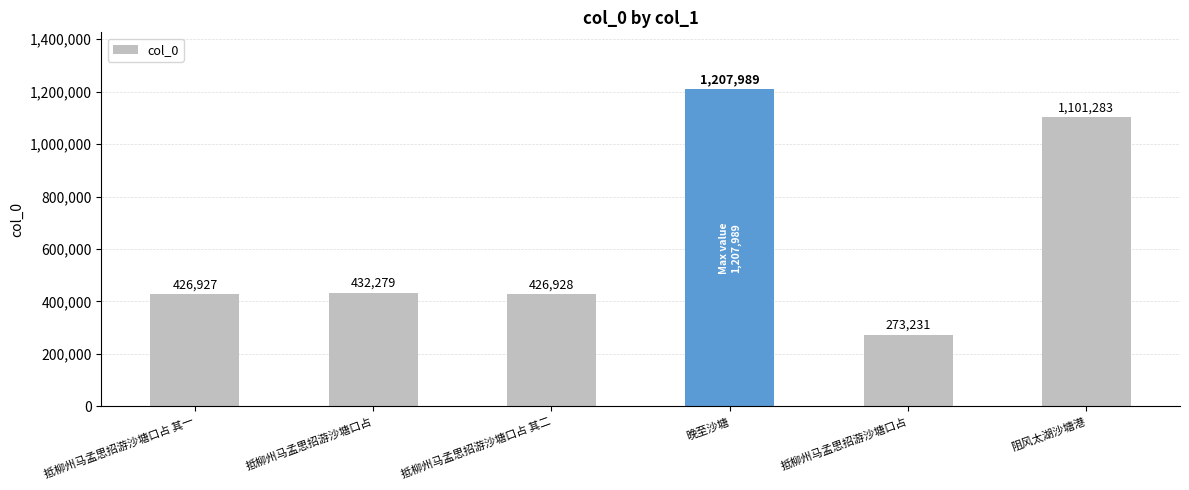

Does the chart contain any negative values?

No